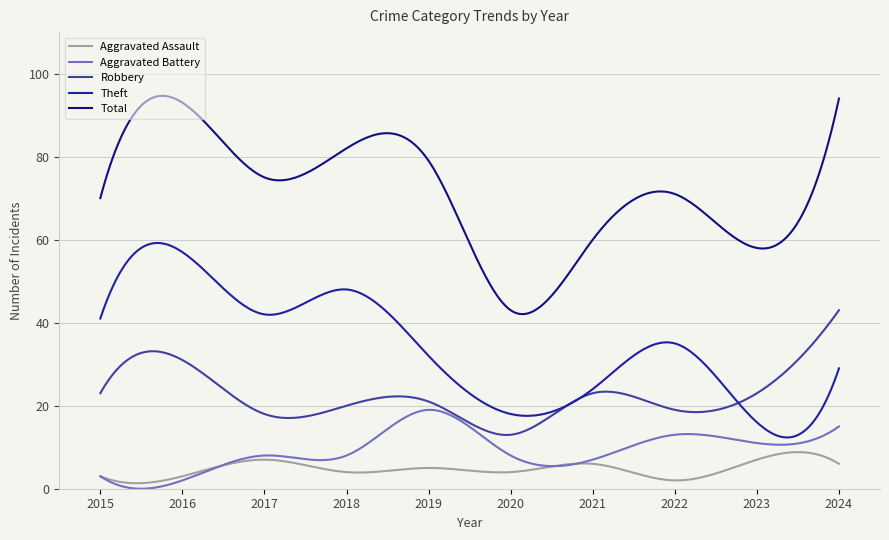

What is the maximum value for Robbery?

43.0